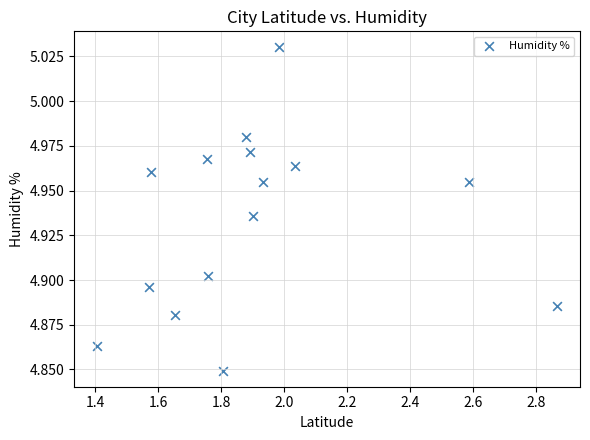

What is the range of X values (max minus min)?

1.5